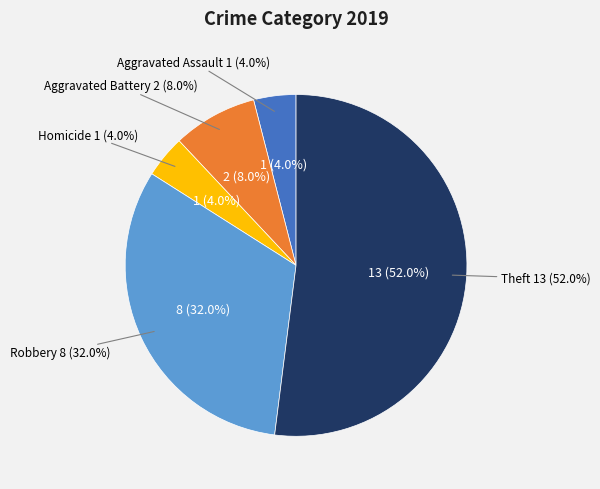

What percentage do Aggravated Battery and Theft together represent?

60.0%